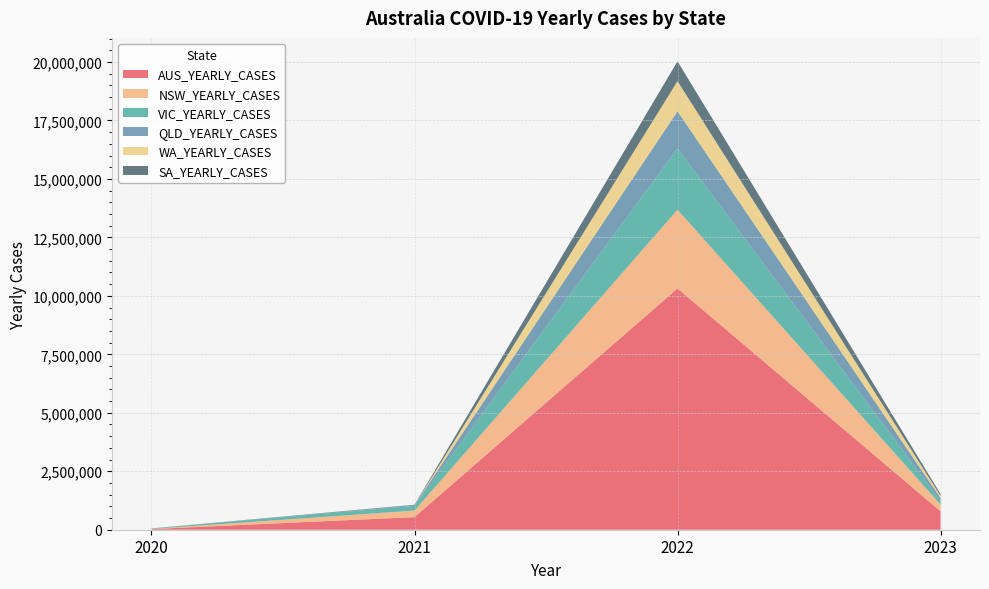

Reading right to left, extract all data points from this chart.

AUS_YEARLY_CASES: 789444	10317612	538953	29114
NSW_YEARLY_CASES: 288384	3368116	280240	5044
VIC_YEARLY_CASES: 148594	2621353	199399	20728
QLD_YEARLY_CASES: 125489	1586965	31615	1295
WA_YEARLY_CASES: 91138	1288498	420	946
SA_YEARLY_CASES: 82026	848052	18548	613